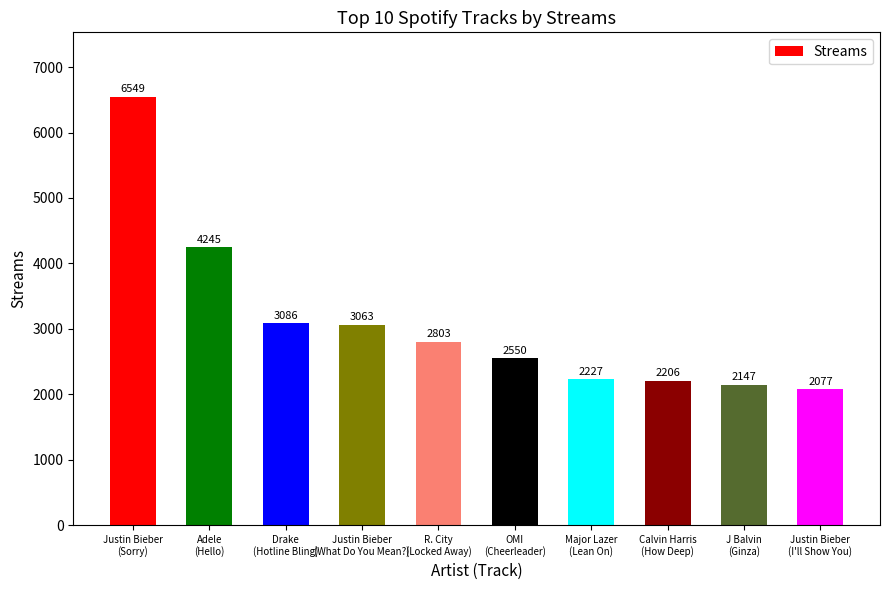

Are the bars horizontal?

No